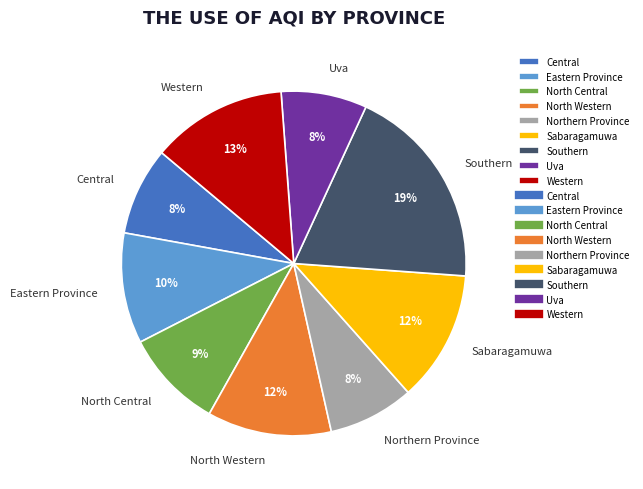

To the nearest percent, what percentage of the pie is Uva?

8%